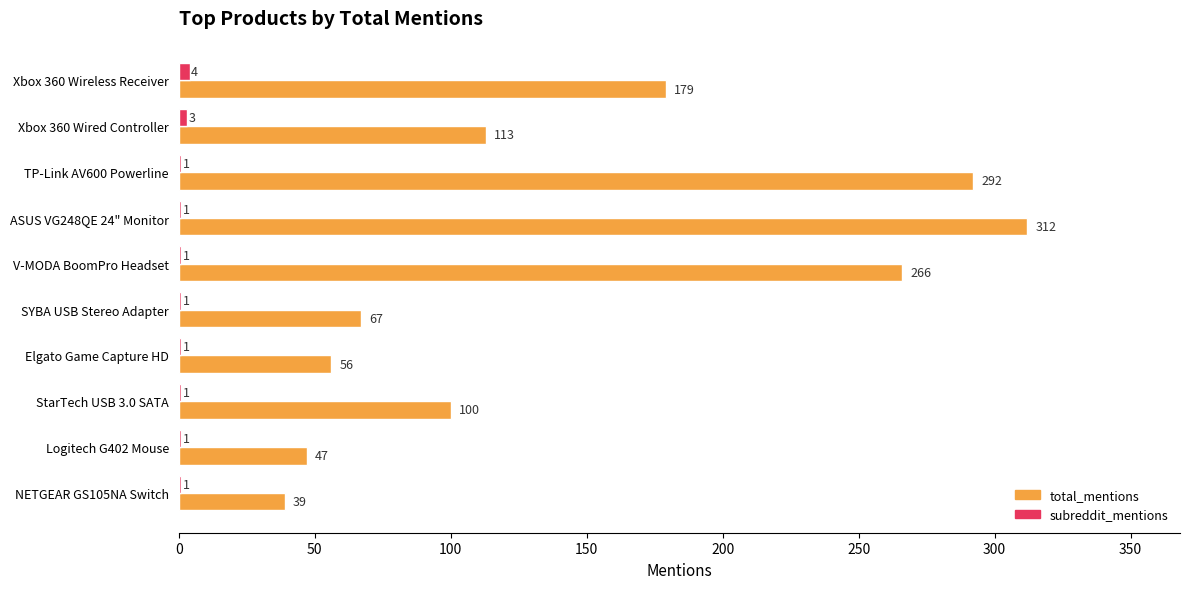

Which series changed the most between V-MODA BoomPro Headset and Elgato Game Capture HD?

total_mentions